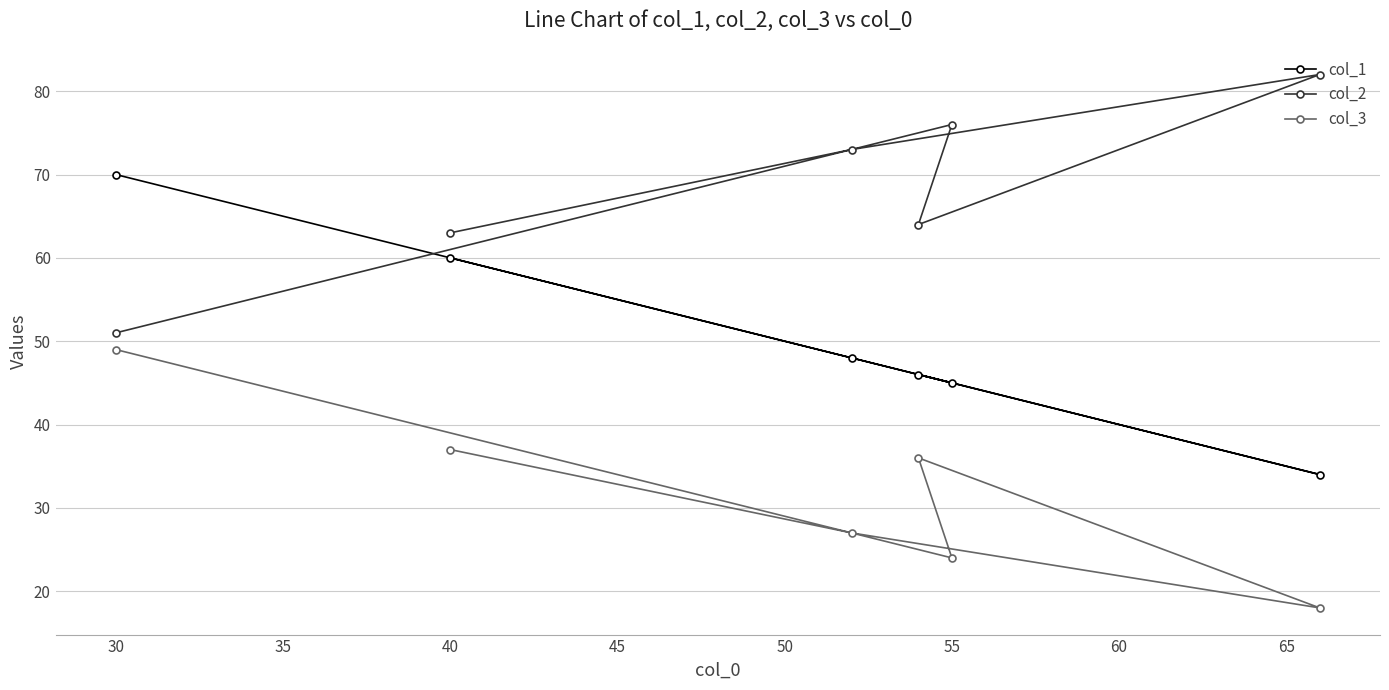

What is the maximum value shown in the chart?

82